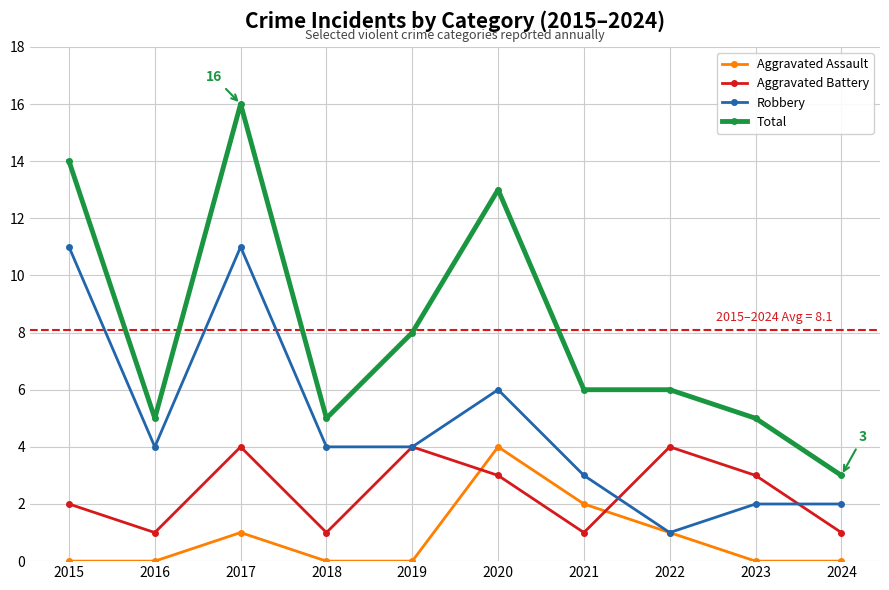

What is the maximum value for Robbery?

11